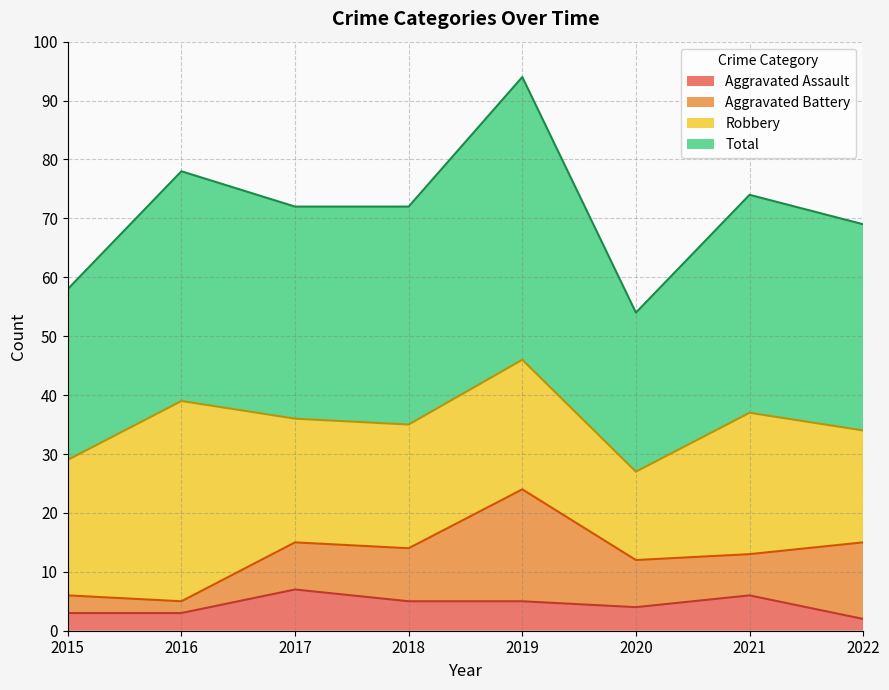

What is the maximum value for Aggravated Assault?

7